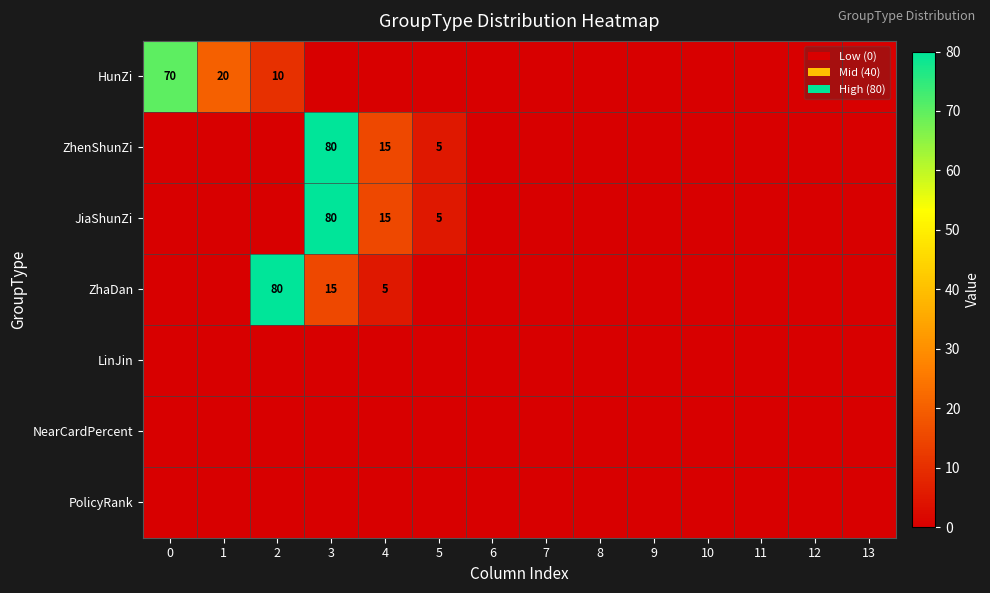

The JiaShunZi series shows 54 at 3. True or false?

False